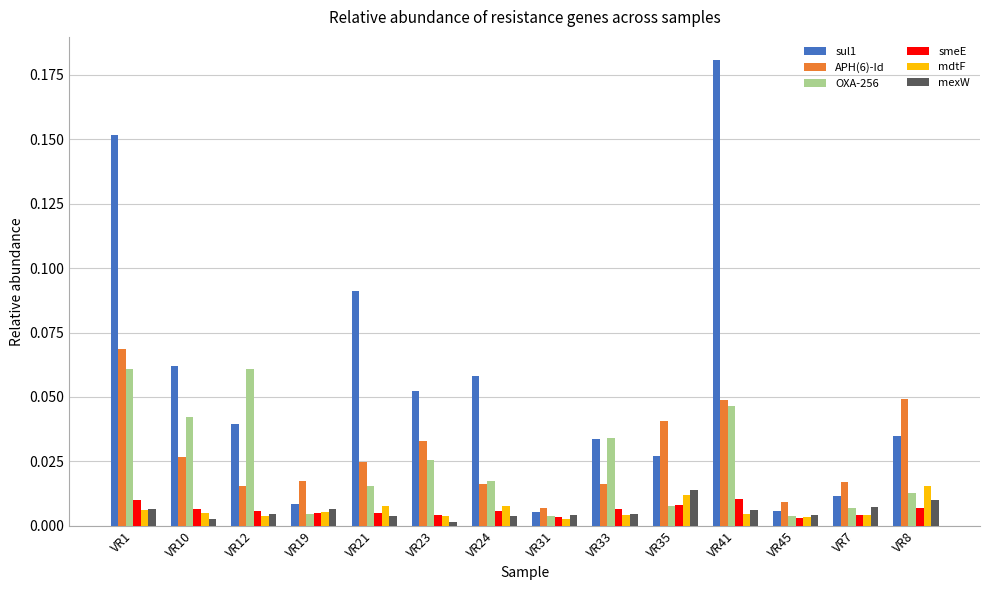

Is the value of sul1 at VR31 greater than the value of OXA-256 at VR10?

No